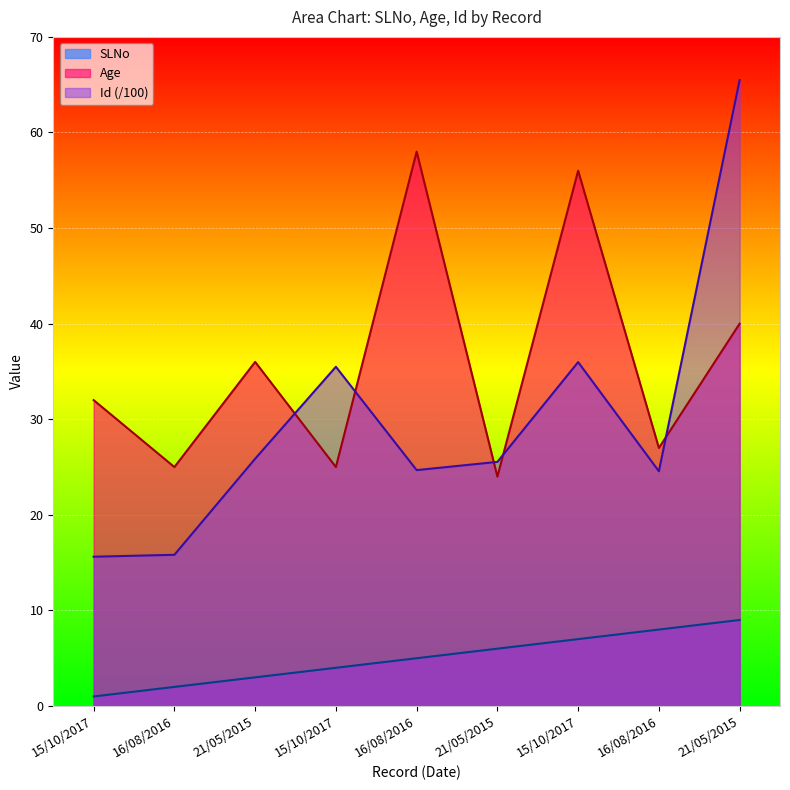

How many values in the SLNo series are below 5?

4